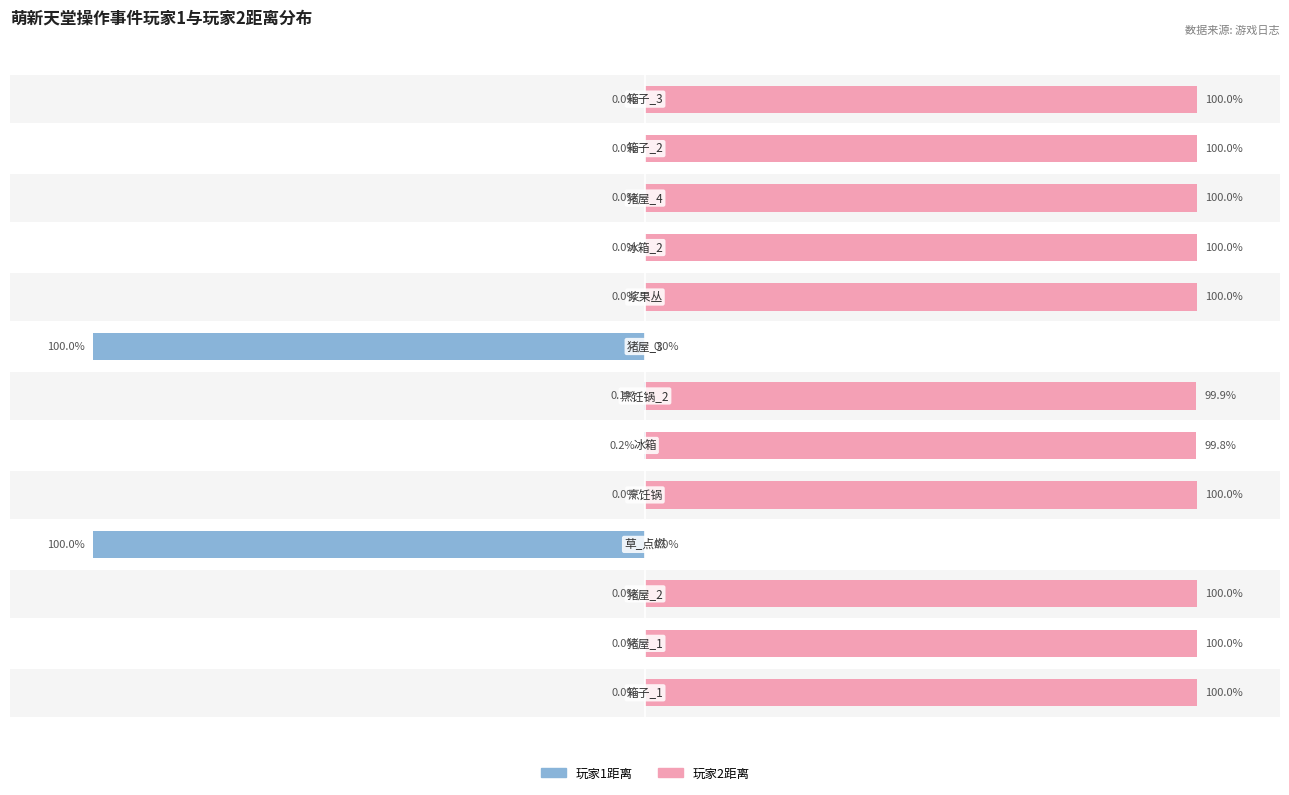

How many groups of bars are there?

13